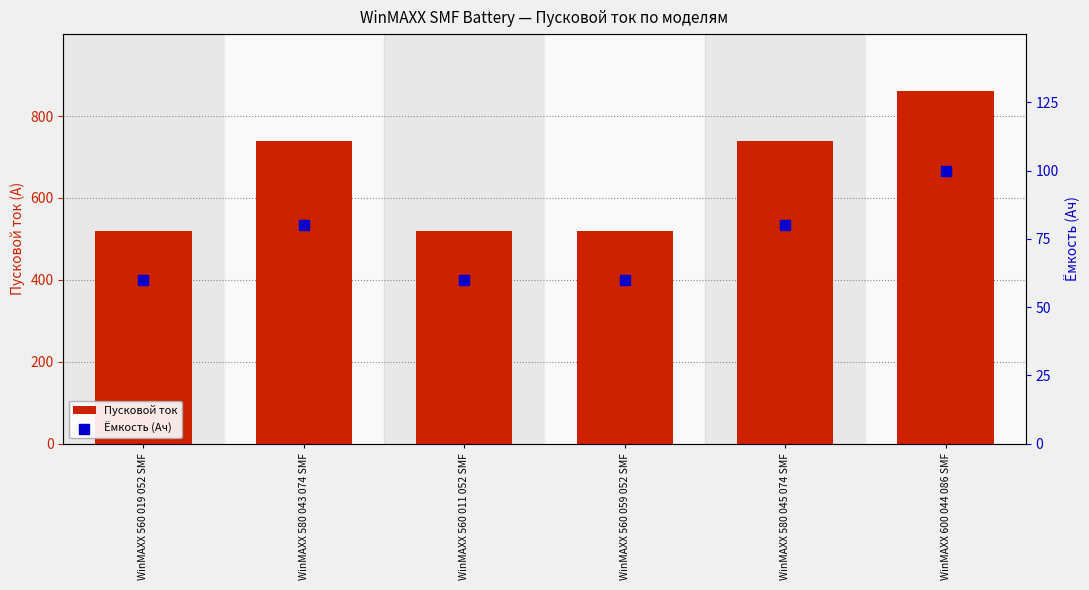

Which series reaches the maximum Y coordinate?

Пусковой ток